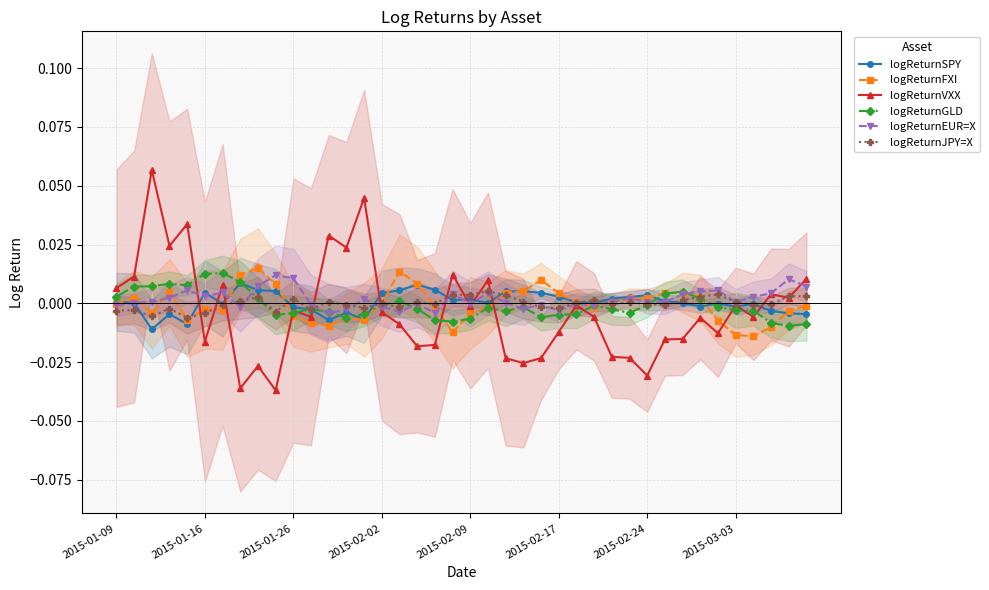

True or false: logReturnVXX has more than 0 interior local peaks.

True